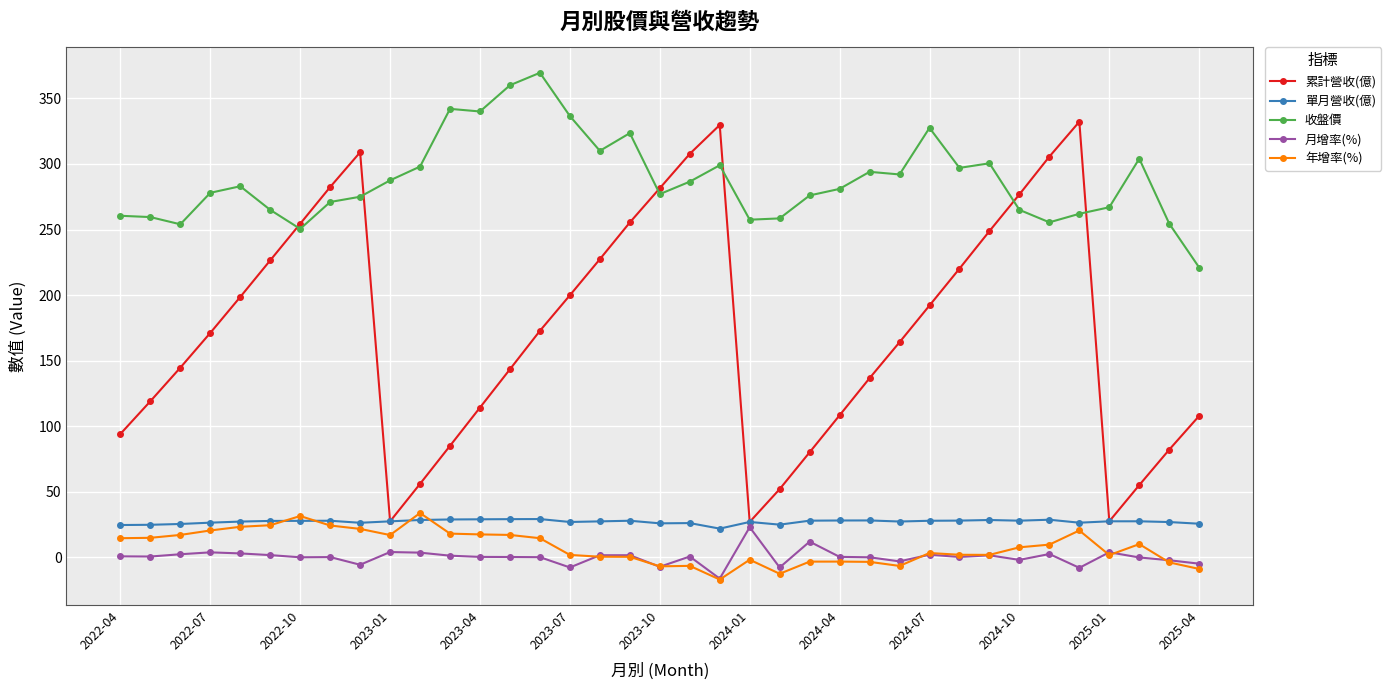

True or false: 收盤價 and 月增率(%) intersect in this chart.

False